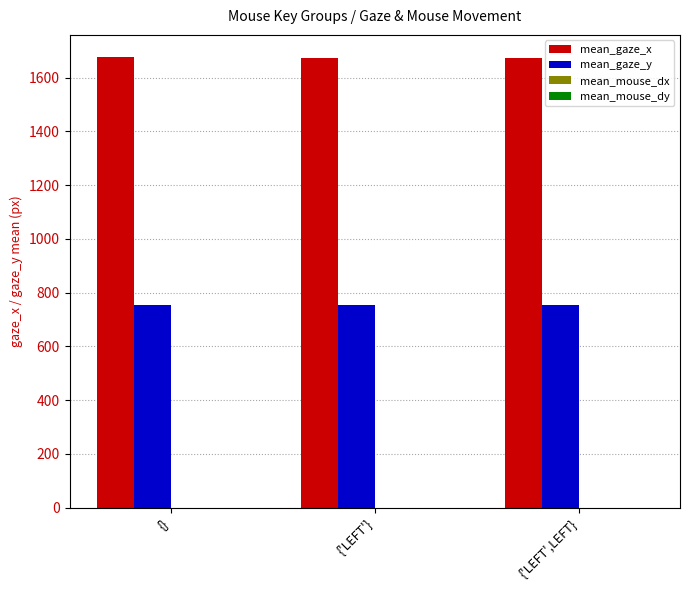

What is the spread (max minus min) of values at {'LEFT'}?

920.3